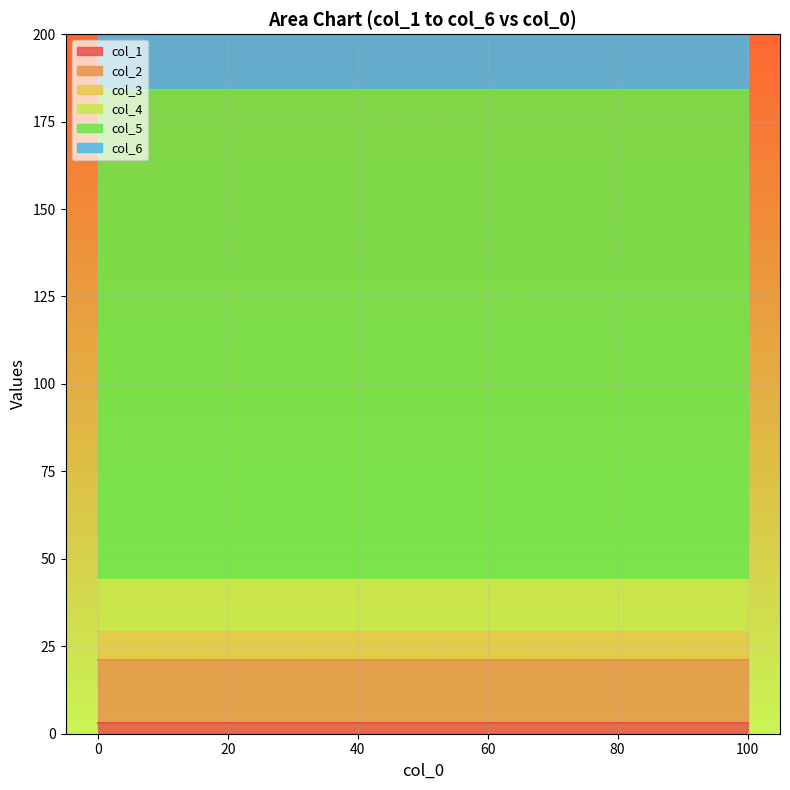

Which series has the largest total across all categories?

col_5